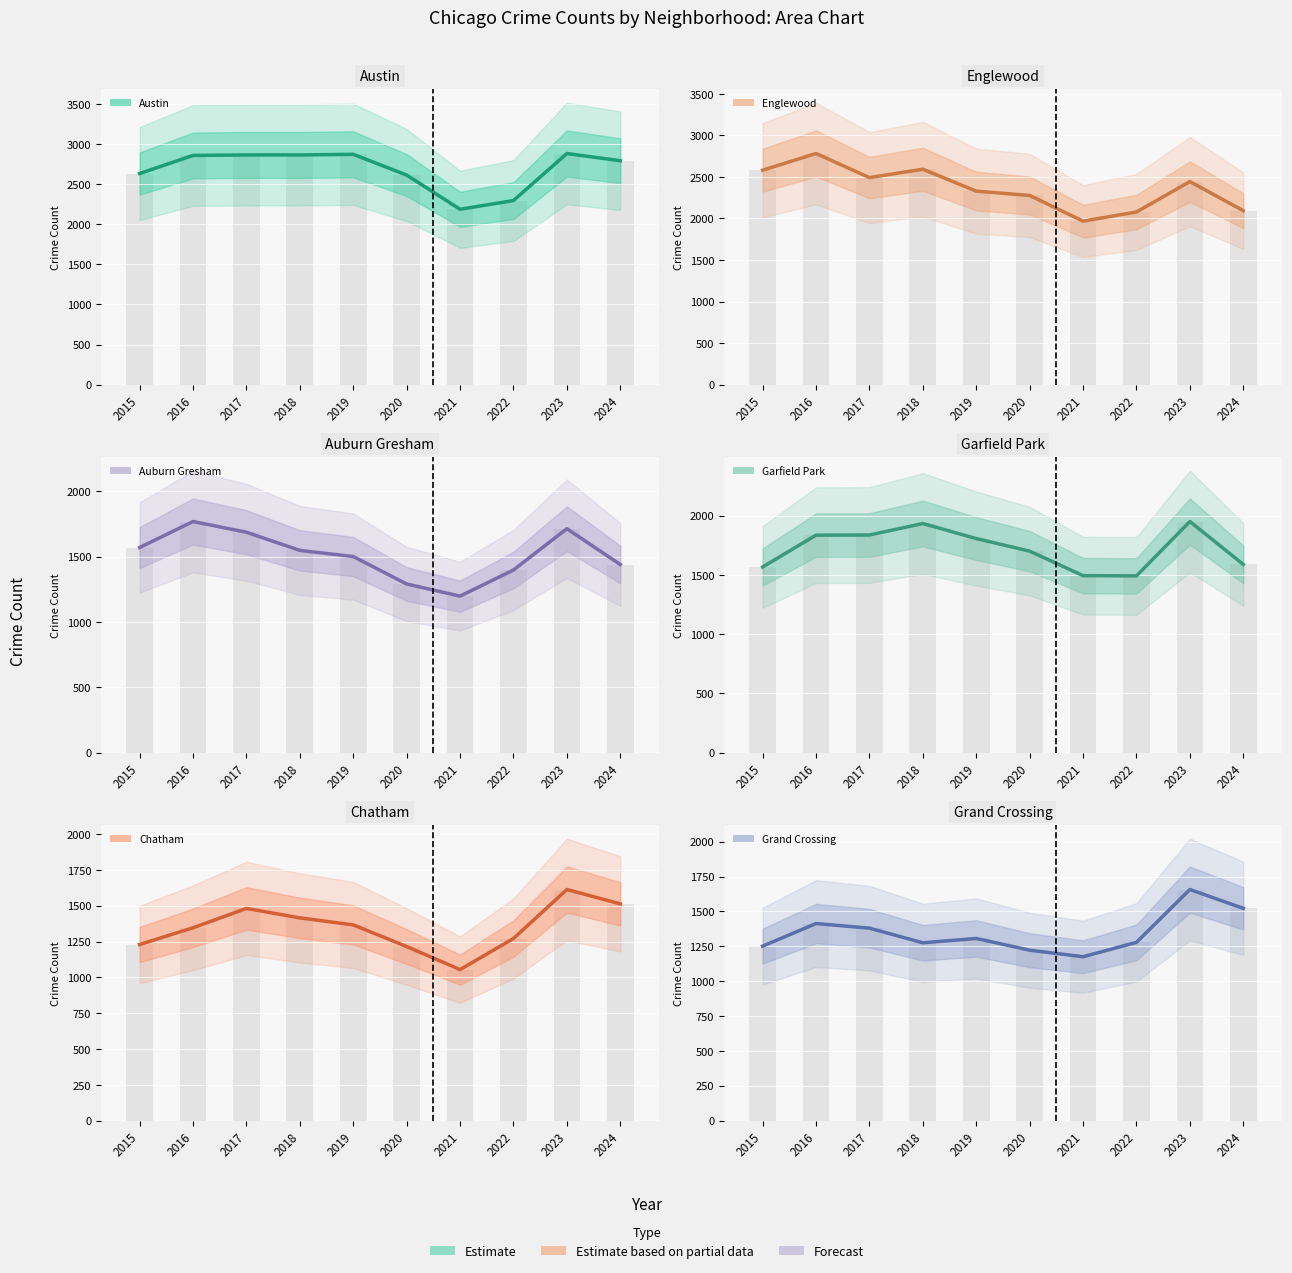

What is the spread (max minus min) of values at 2015?

1405